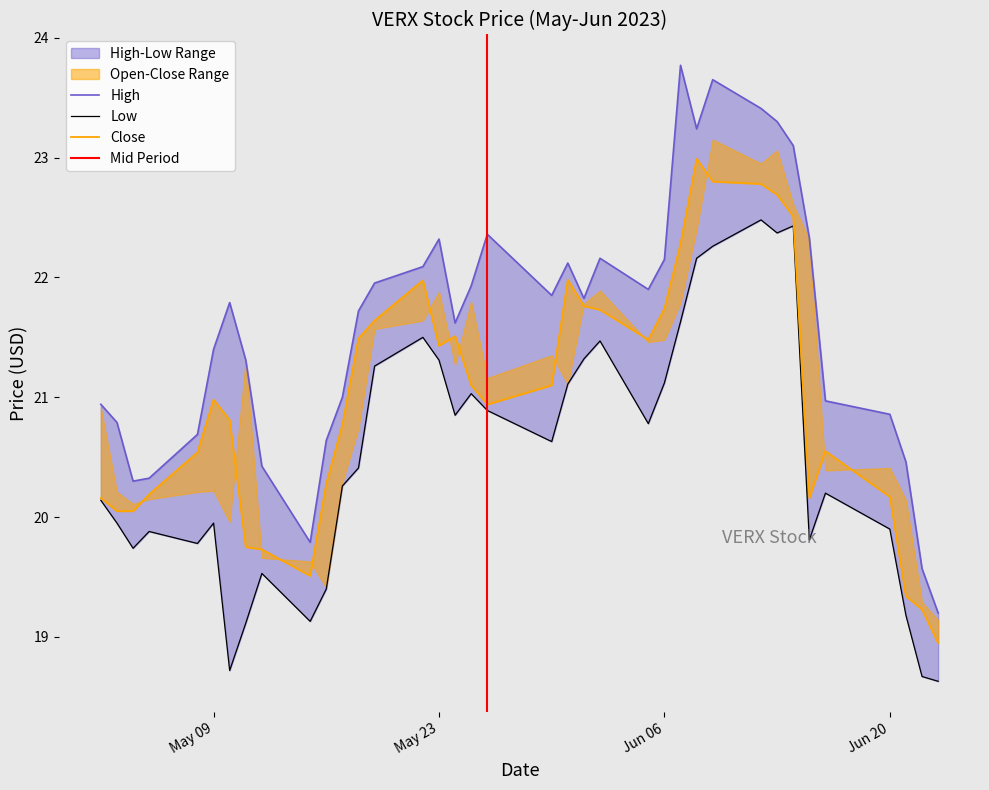

How many distinct data groups are displayed?

3